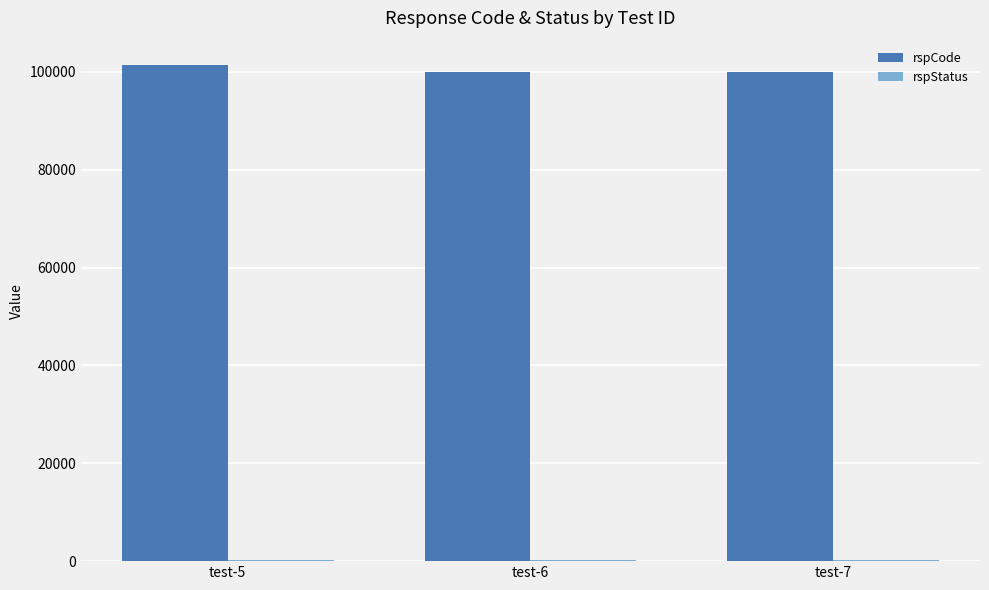

What is the highest value of the rspCode series?

101302